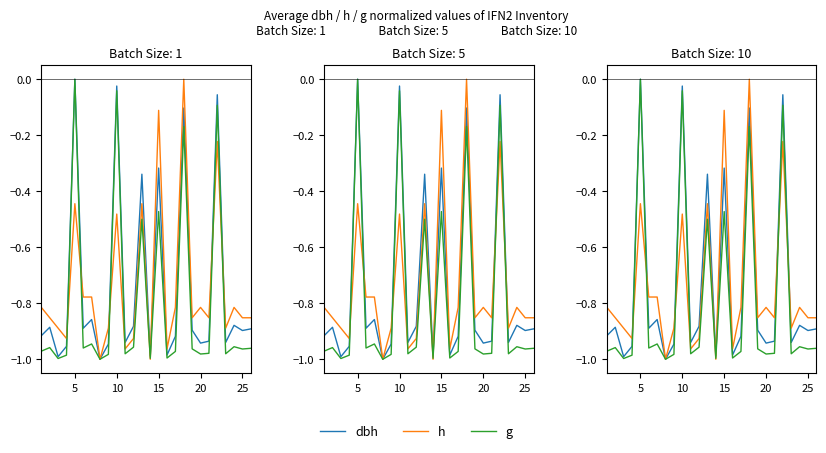

List the series in order of their peak value, highest first.

dbh, h, g